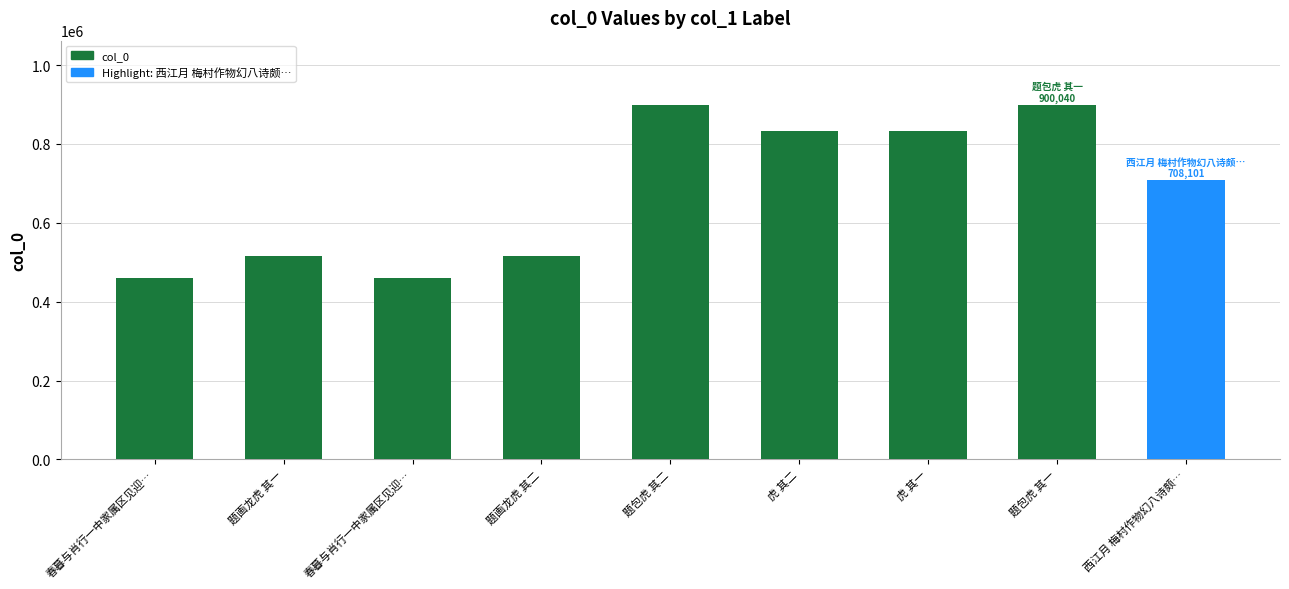

How many categories are shown in the chart?

9